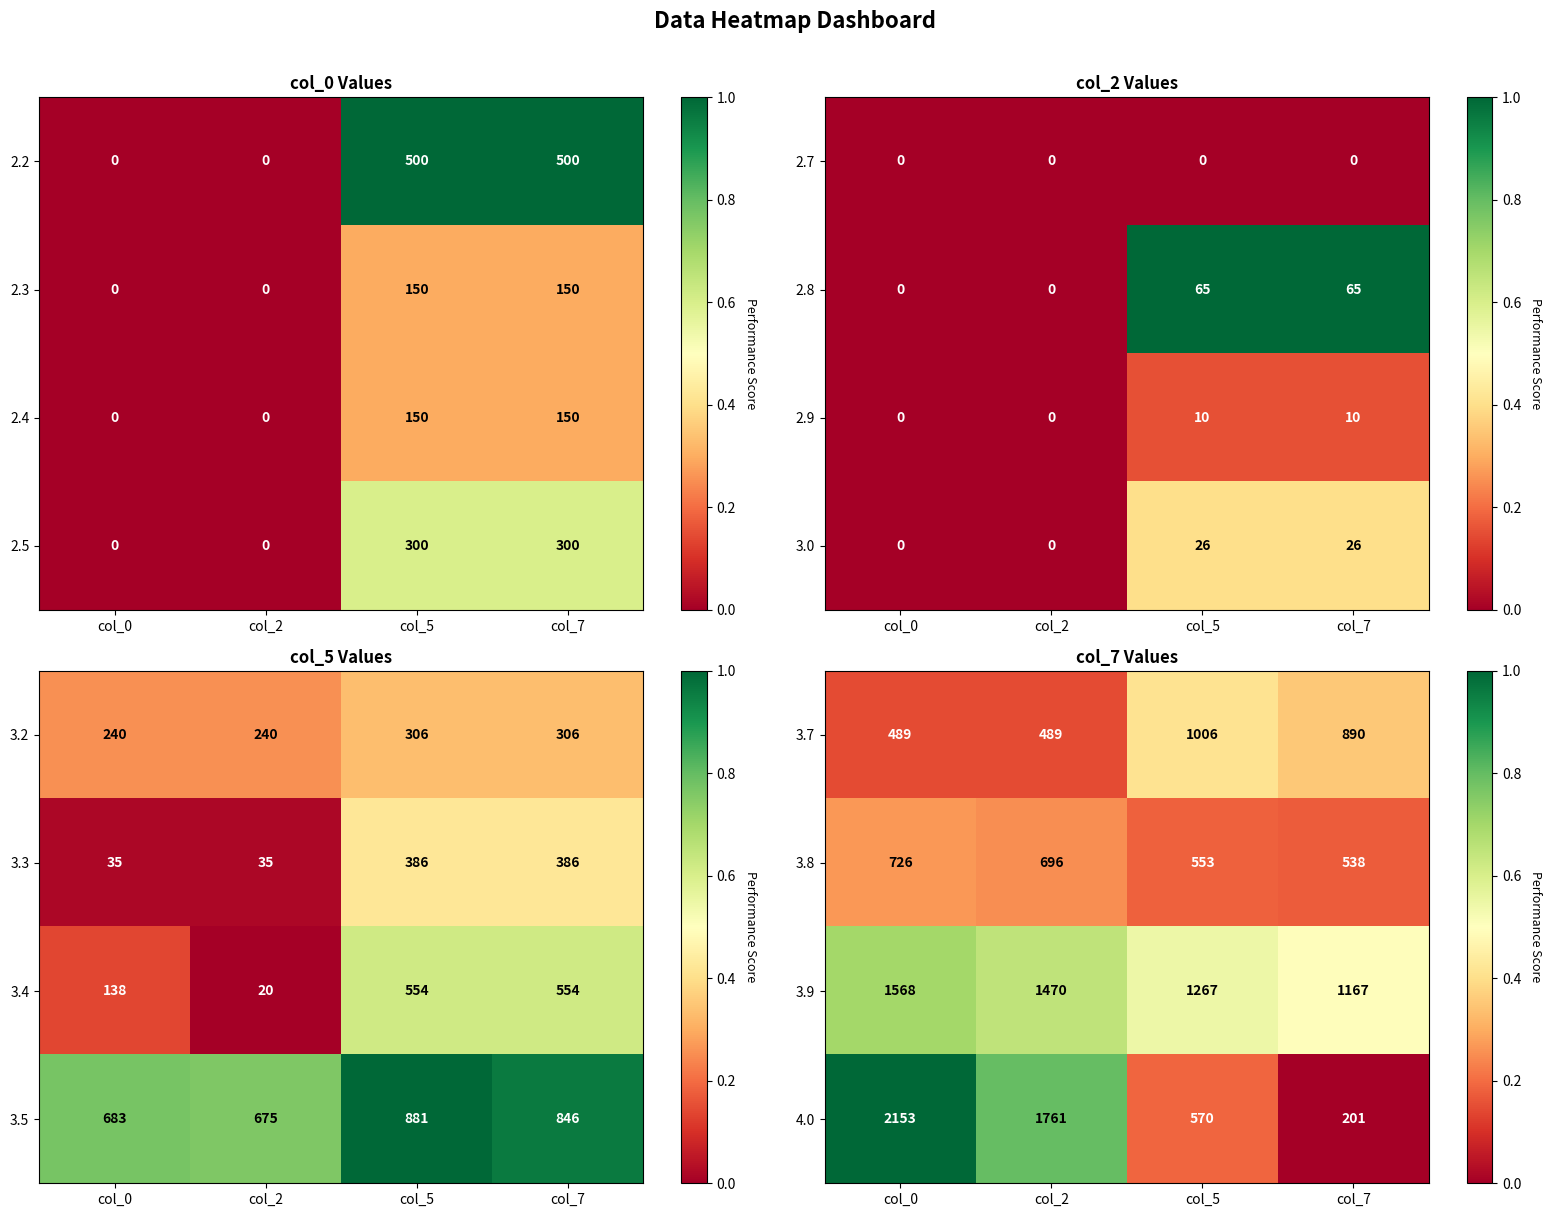

How many 3.9 values are between 1267 and 1568?

3